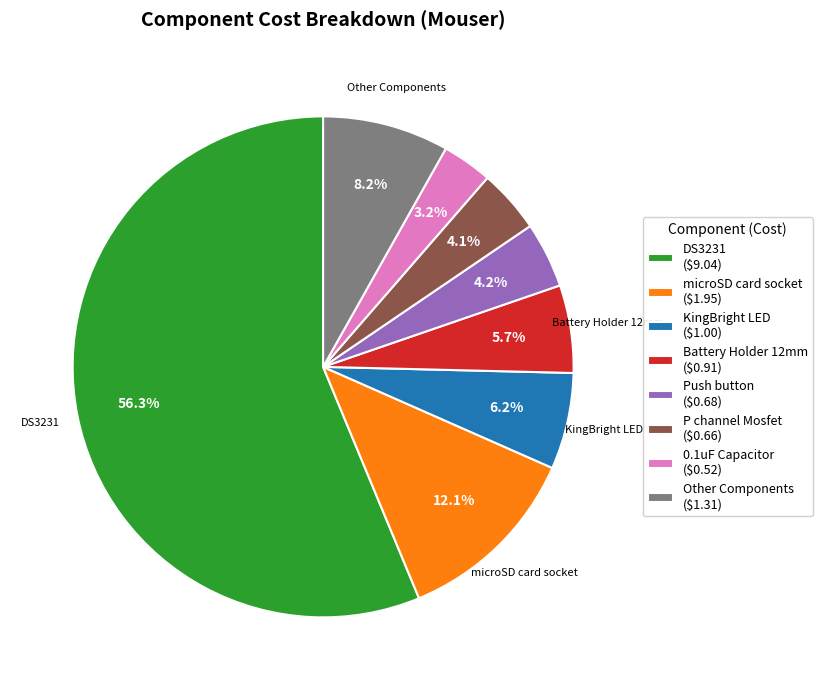

What portion of the pie excludes Push button ($0.68)?

95.8%